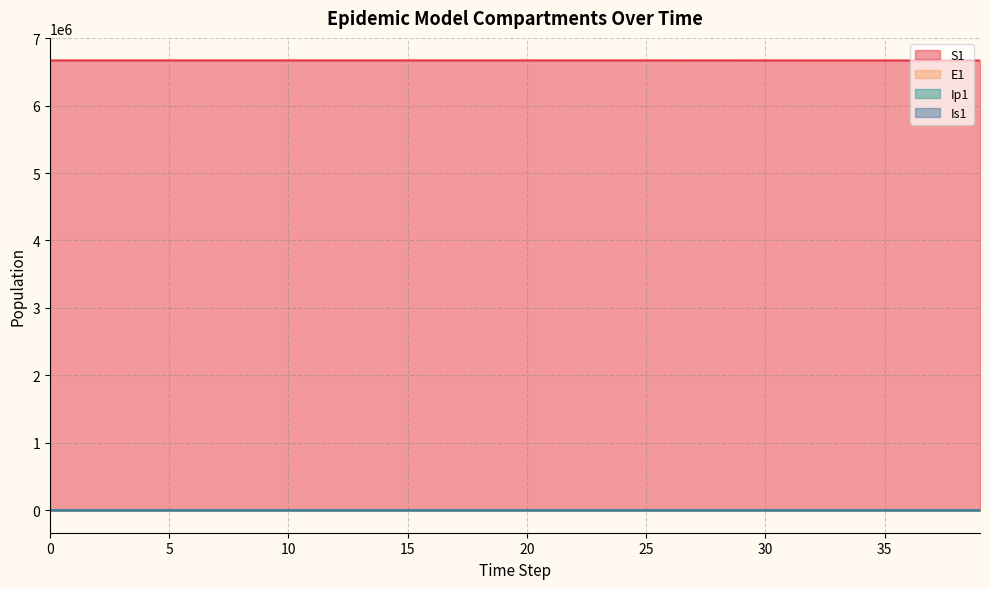

Reading right to left, transcribe all the data shown in this chart.

S1: 6669737.5	6669852.7	6669961.6	6670064.7	6670162.4	6670254.8	6670342.5	6670425.9	6670505.9	6670583.8	6670664.8	6670744.2	6670808.5	6670860.6	6670902.8	6670937.0	6670964.7	6670987.1	6671005.2	6671020.0	6671031.9	6671041.5	6671049.3	6671055.7	6671060.8	6671065.0	6671068.3	6671071.0	6671073.3	6671075.0	6671076.5	6671077.7	6671078.6	6671079.4	6671080.0	6671080.5	6671080.9	6671081.3	6671081.6	6671082.0
E1: 360.3	341.0	322.7	305.3	288.8	273.1	258.0	243.0	227.3	209.1	182.0	147.4	119.4	96.7	78.3	63.4	51.4	41.6	33.7	27.3	22.1	17.9	14.5	11.8	9.5	7.7	6.2	5.1	4.1	3.3	2.7	2.2	1.8	1.4	1.1	0.9	0.7	0.5	0.3	0.0
Ip1: 50.9	48.1	45.6	43.1	40.7	38.5	36.3	34.0	31.6	29.2	28.3	22.9	18.6	15.1	12.2	9.9	8.0	6.5	5.2	4.3	3.4	2.8	2.3	1.8	1.5	1.2	1.0	0.8	0.6	0.5	0.4	0.3	0.3	0.2	0.2	0.1	0.1	0.1	0.0	0.0
Is1: 91.3	86.4	81.8	77.4	73.4	69.6	66.4	64.0	63.0	64.6	65.4	53.0	42.9	34.8	28.2	22.8	18.5	15.0	12.1	9.8	8.0	6.5	5.2	4.2	3.4	2.8	2.3	1.9	1.5	1.3	1.0	0.9	0.8	0.7	0.6	0.6	0.6	0.7	0.8	1.0